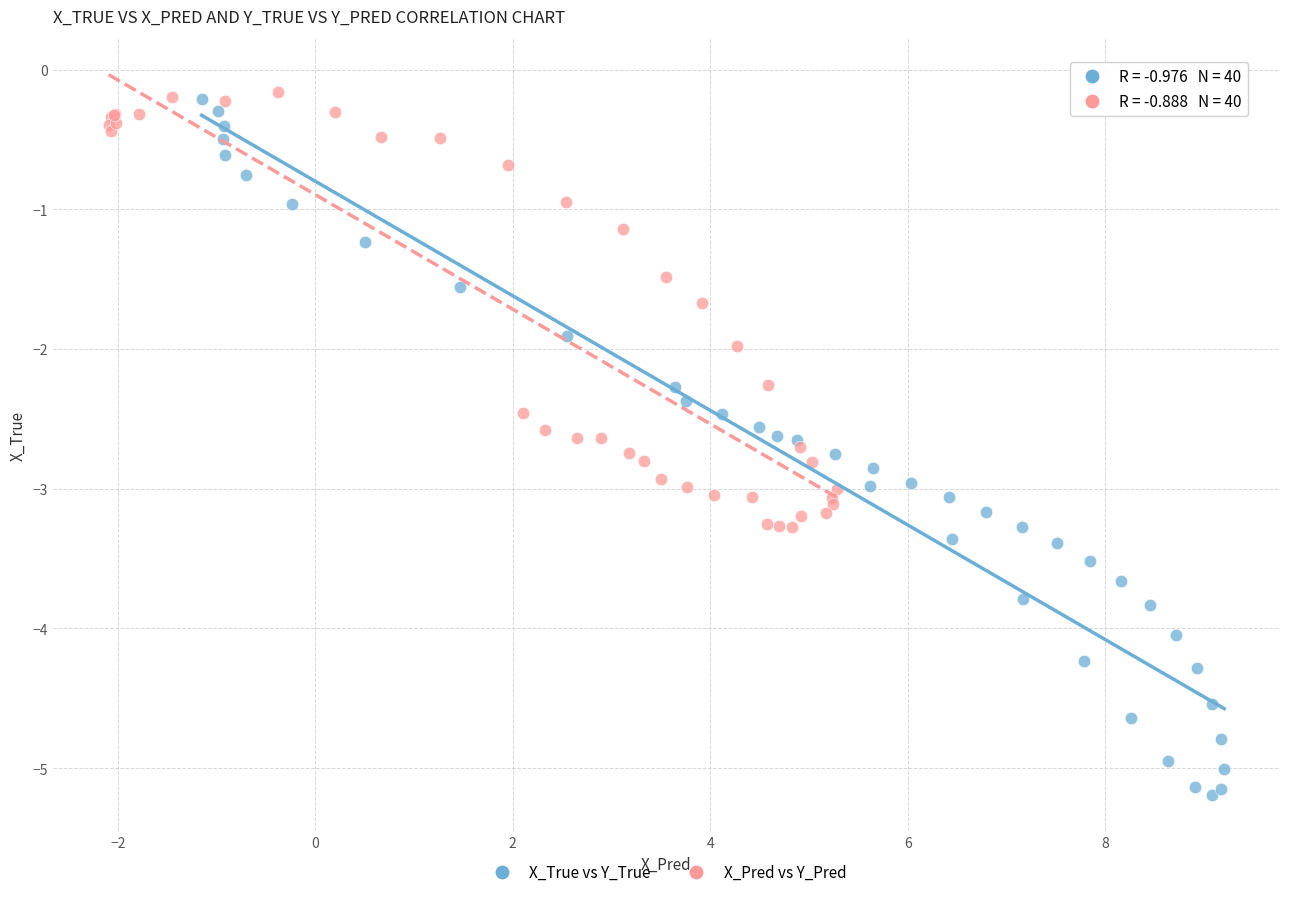

Which series has the largest Y range (max minus min)?

X_True vs Y_True